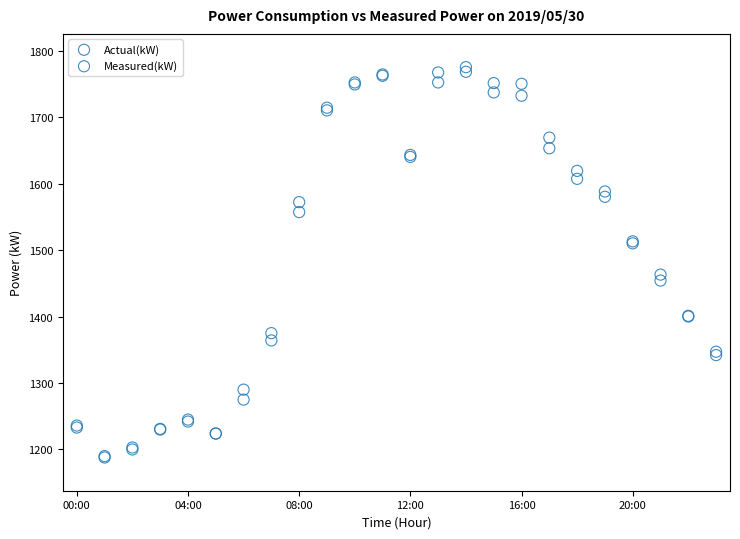

Across all series, what Y value is closest to 1481?

1463